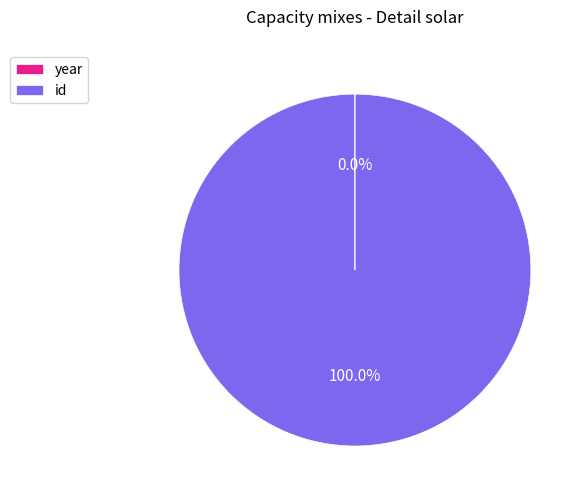

Which category has the biggest portion of the pie?

id